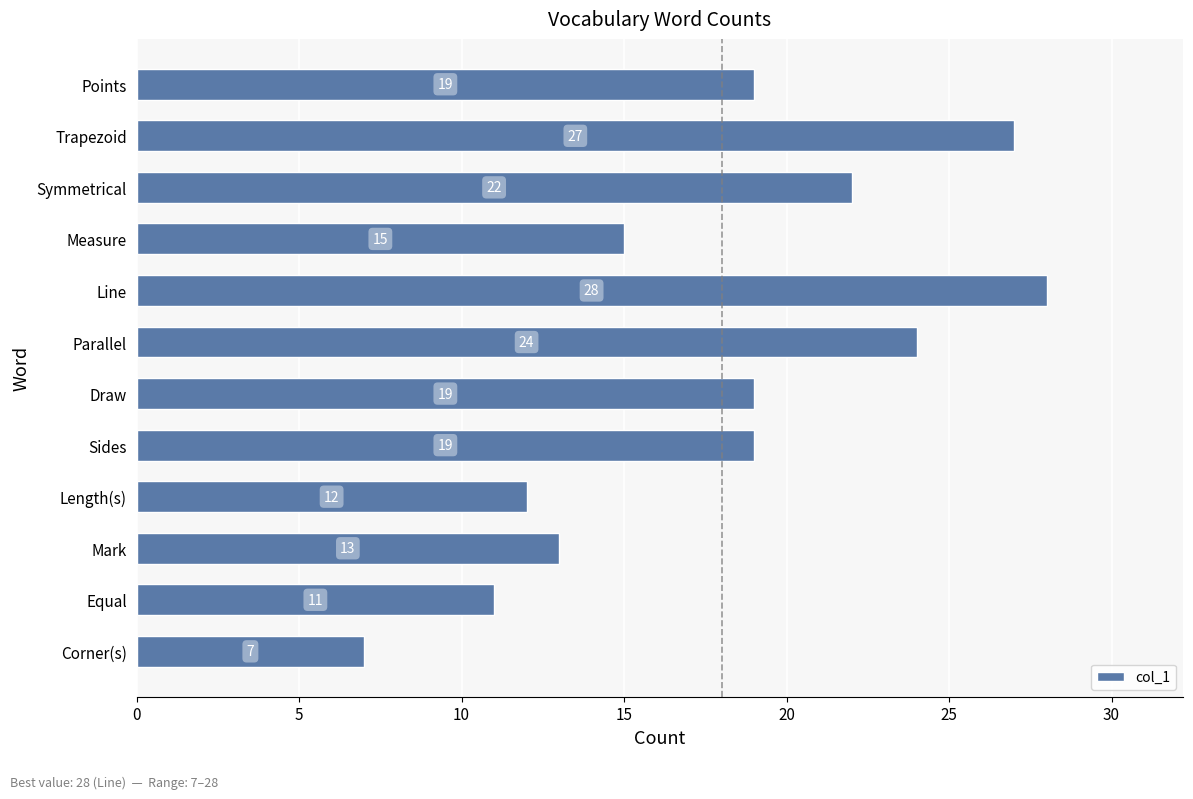

How many bars are there in total?

12